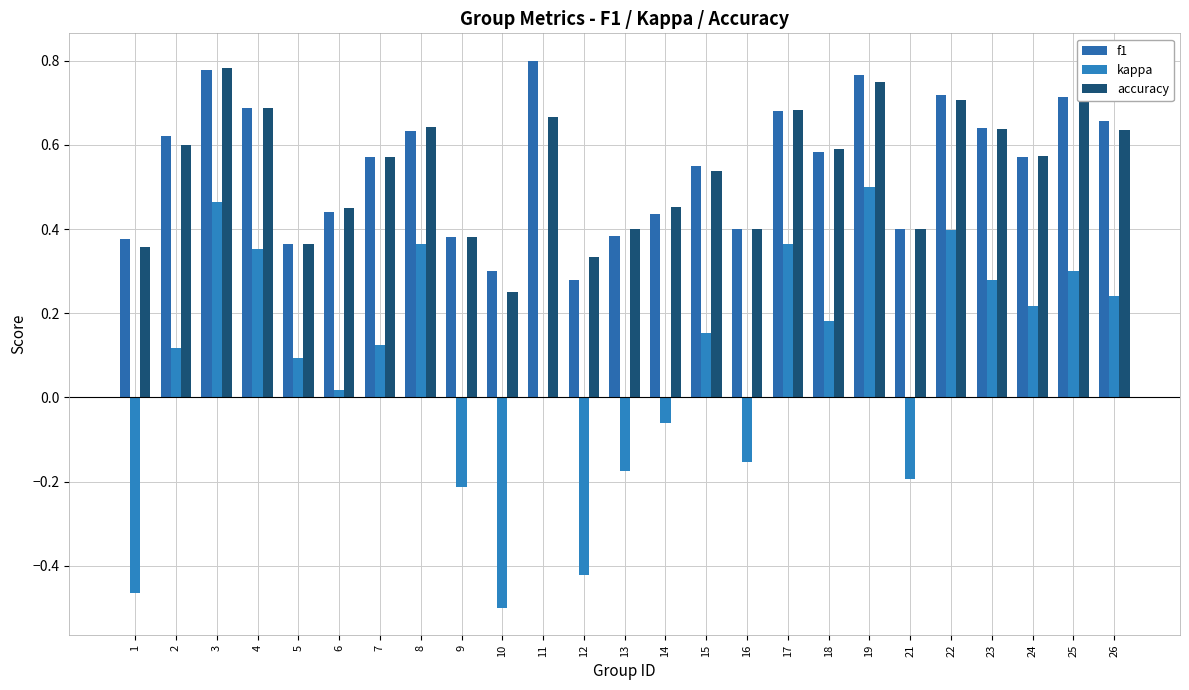

Reading left to right, extract all data points from this chart.

f1: 0.4	0.6	0.8	0.7	0.4	0.4	0.6	0.6	0.4	0.3	0.8	0.3	0.4	0.4	0.5	0.4	0.7	0.6	0.8	0.4	0.7	0.6	0.6	0.7	0.7
kappa: -0.5	0.1	0.5	0.4	0.1	0.0	0.1	0.4	-0.2	-0.5	0.0	-0.4	-0.2	-0.1	0.2	-0.2	0.4	0.2	0.5	-0.2	0.4	0.3	0.2	0.3	0.2
accuracy: 0.4	0.6	0.8	0.7	0.4	0.5	0.6	0.6	0.4	0.2	0.7	0.3	0.4	0.5	0.5	0.4	0.7	0.6	0.8	0.4	0.7	0.6	0.6	0.7	0.6